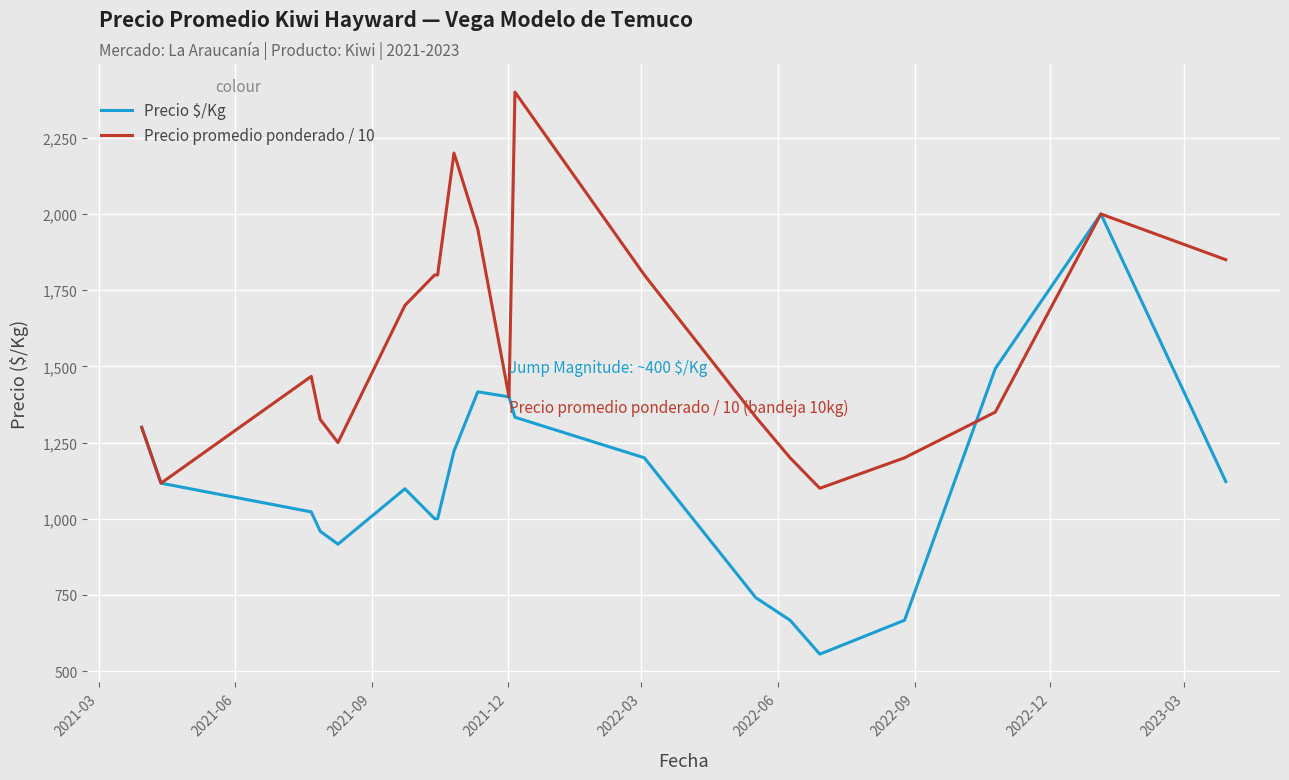

Which series has the largest total across all categories?

Precio promedio ponderado / 10